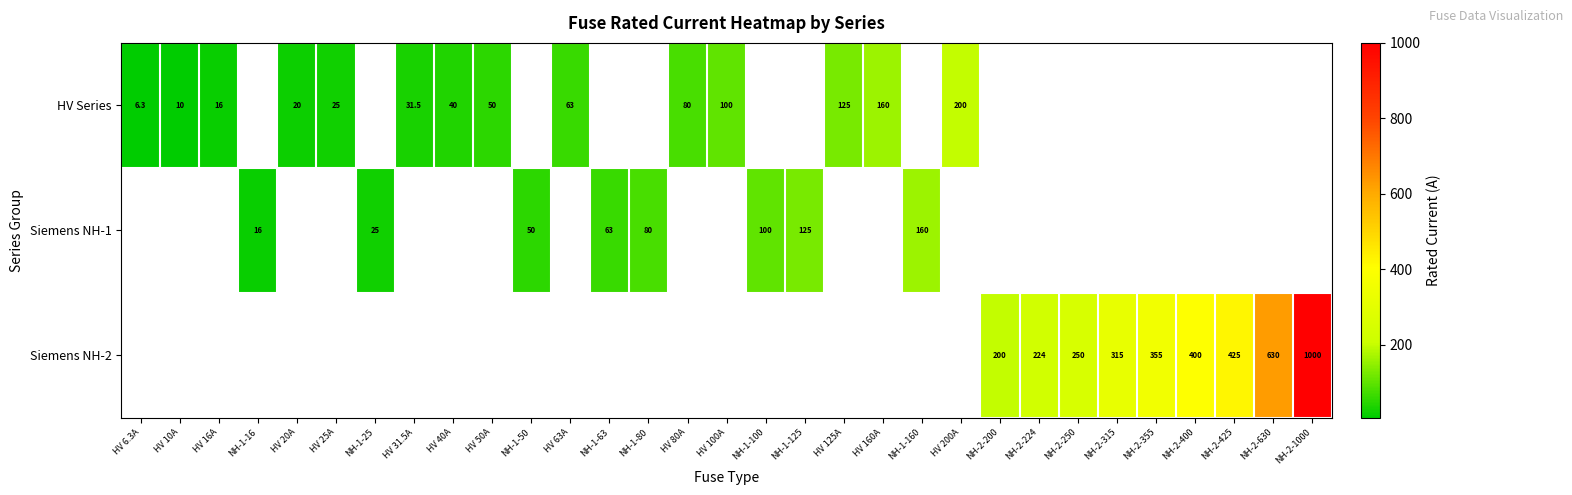

The value of HV Series at HV 16A is 23.6. True or false?

False